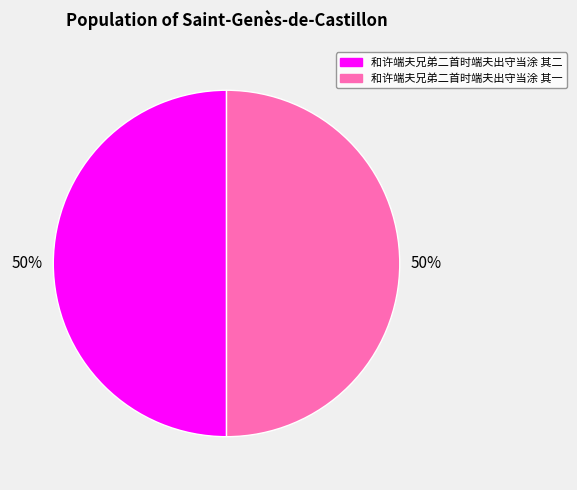

Is it true that 和许端夫兄弟二首时端夫出守当涂 其二 is 50% of the pie?

True